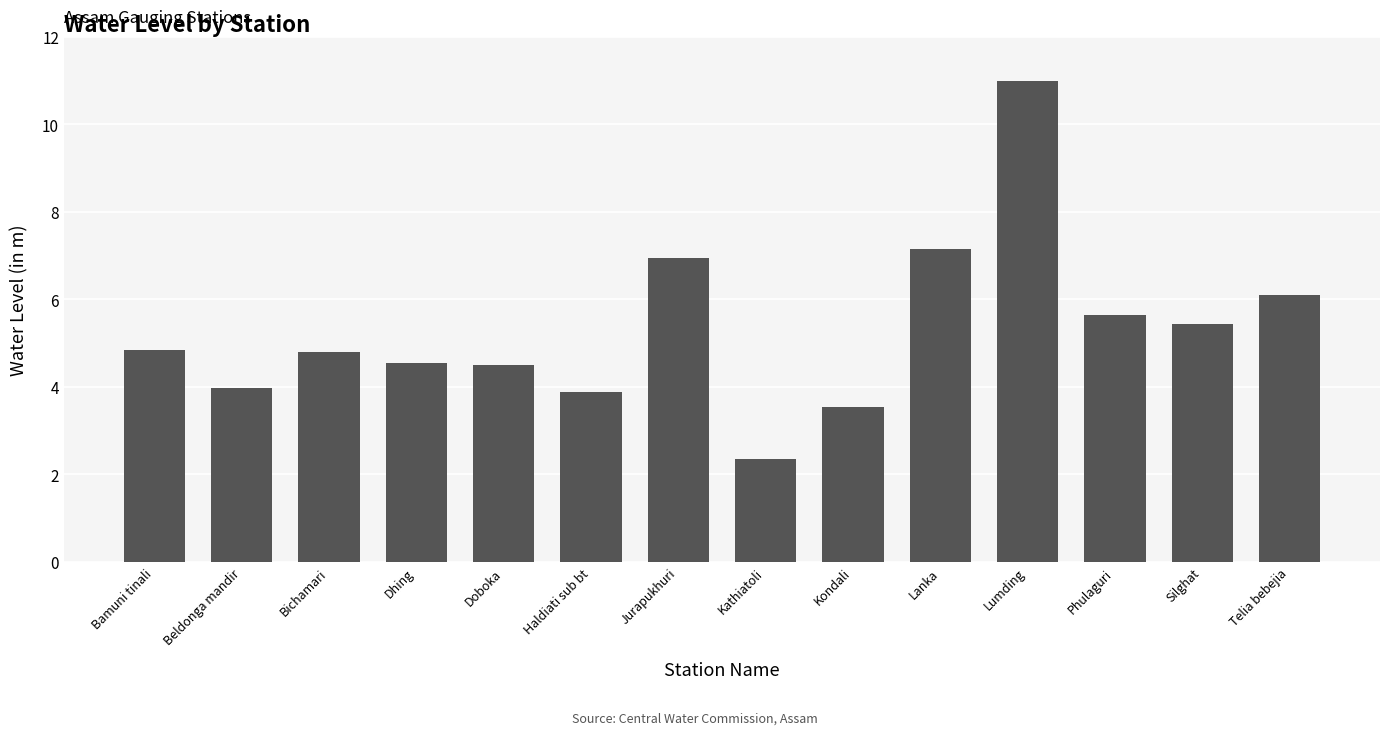

What is the greatest value displayed?

11.0